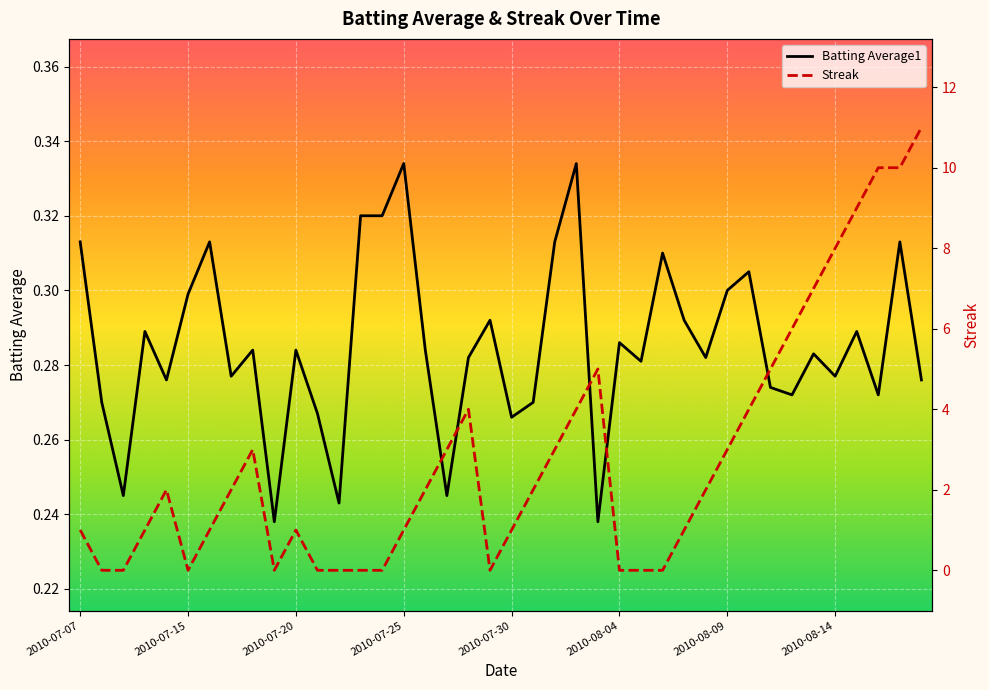

After their last crossing, which series has the higher values: Streak or Batting Average1?

Streak